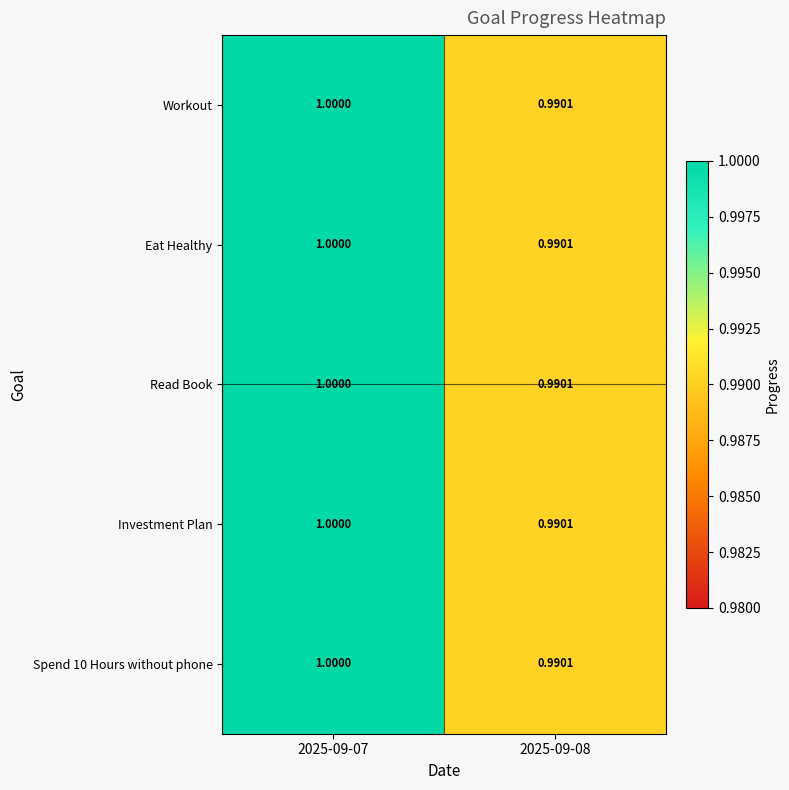

Is the value of Workout at 2025-09-08 greater than the value of Spend 10 Hours without phone at 2025-09-07?

No